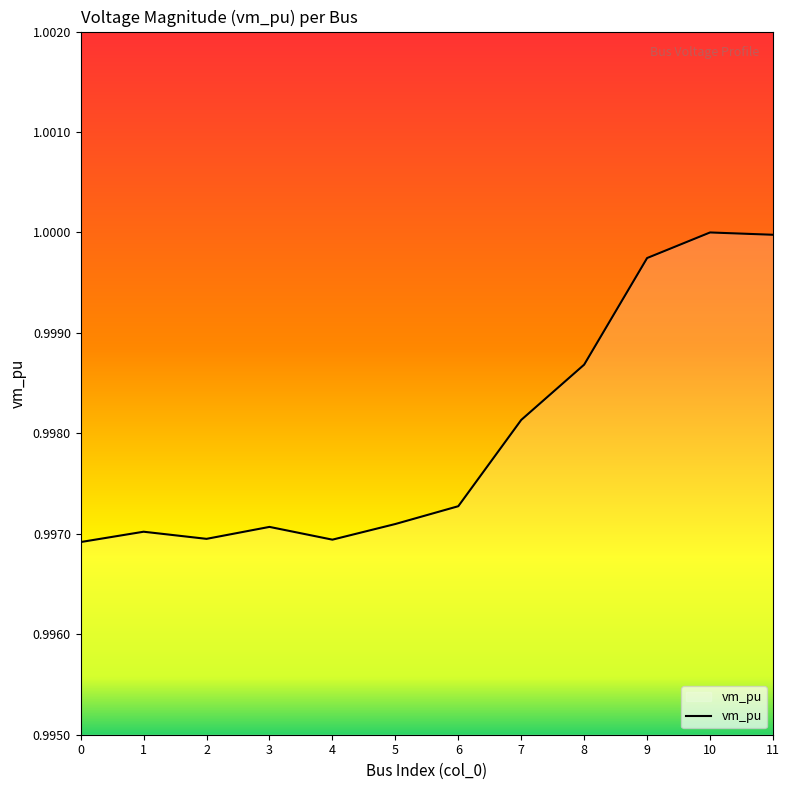

At which category does the data reach its first local valley?

2